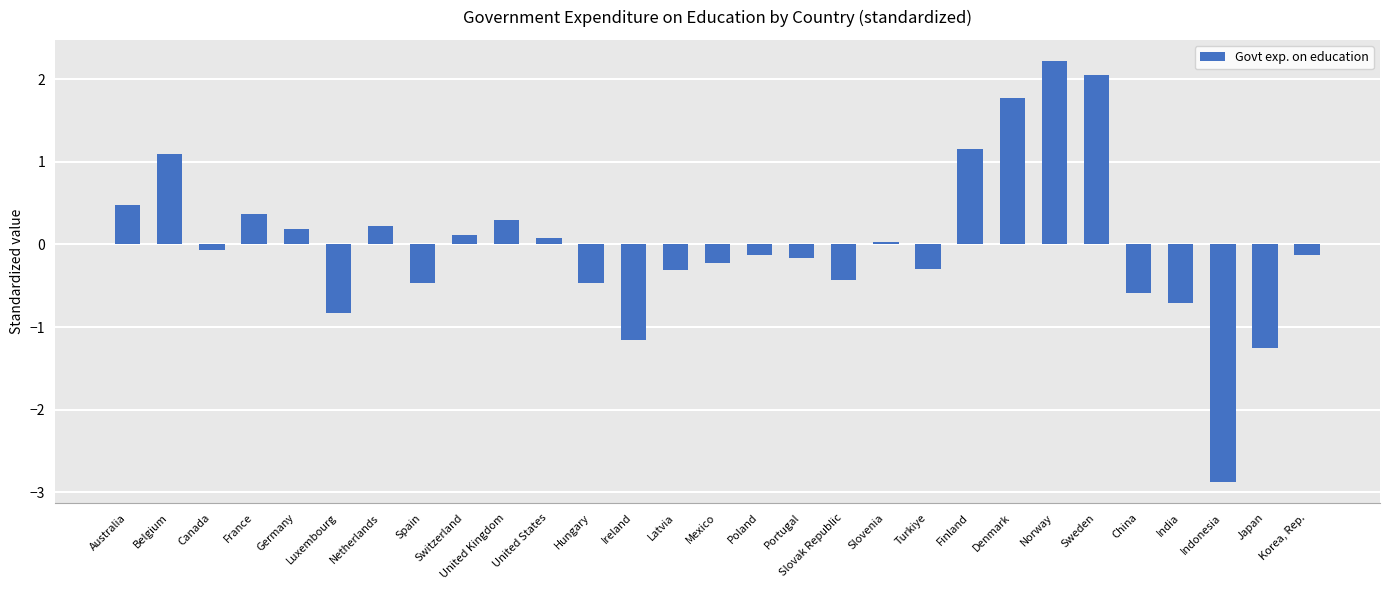

What is the sum of the values at Slovak Republic and Switzerland?

-0.3